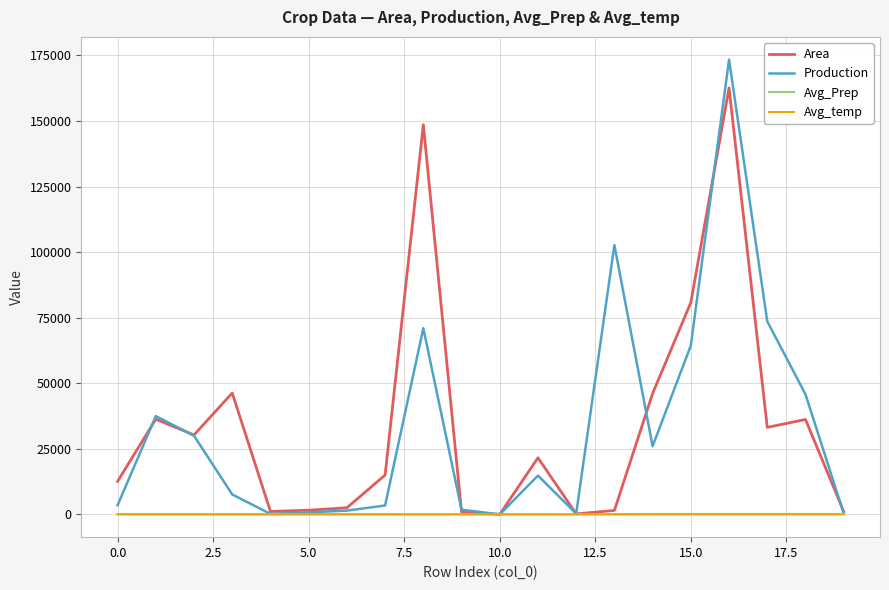

What is the average value of the Area series?

33936.7